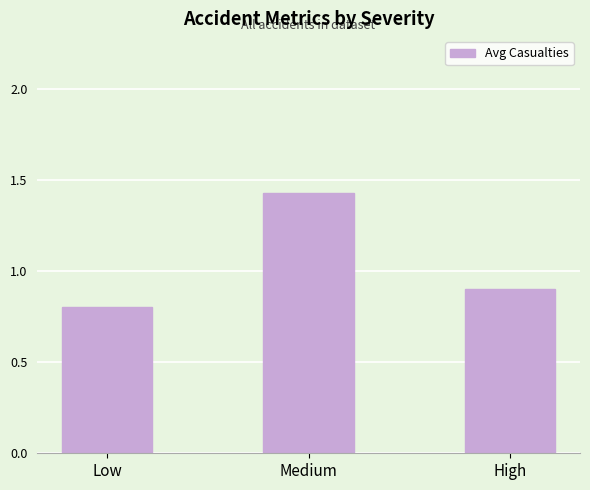

Is it true that the value at High is 0.9?

True